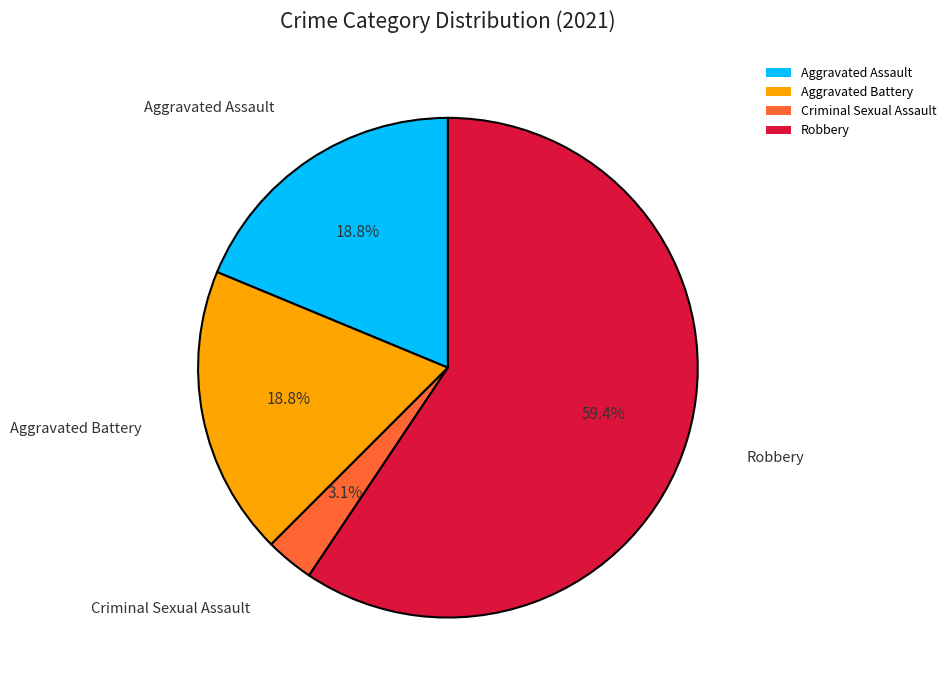

What percentage do Aggravated Assault and Robbery together represent?

78.1%